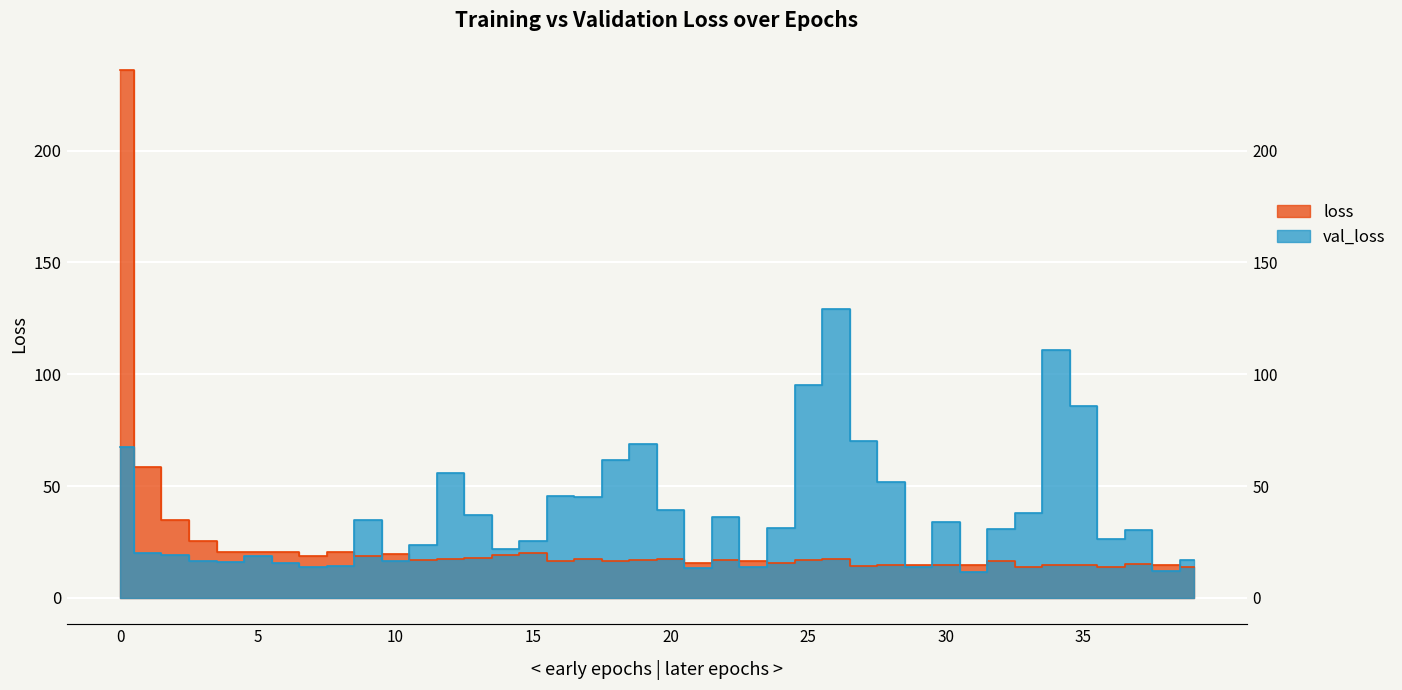

What is the difference between the loss values at 5 and 33?

6.6